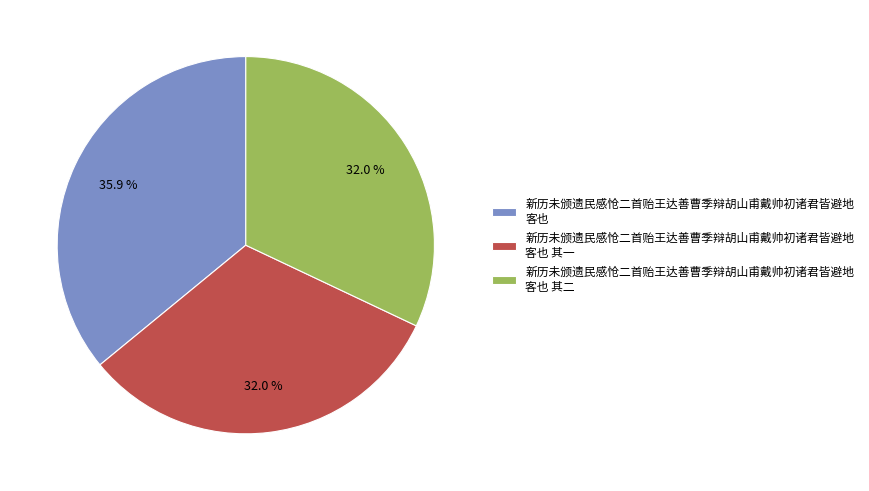

Which category has the biggest portion of the pie?

新历未颁遗民感怆二首贻王达善曹季辩胡山甫戴帅初诸君皆避地 客也